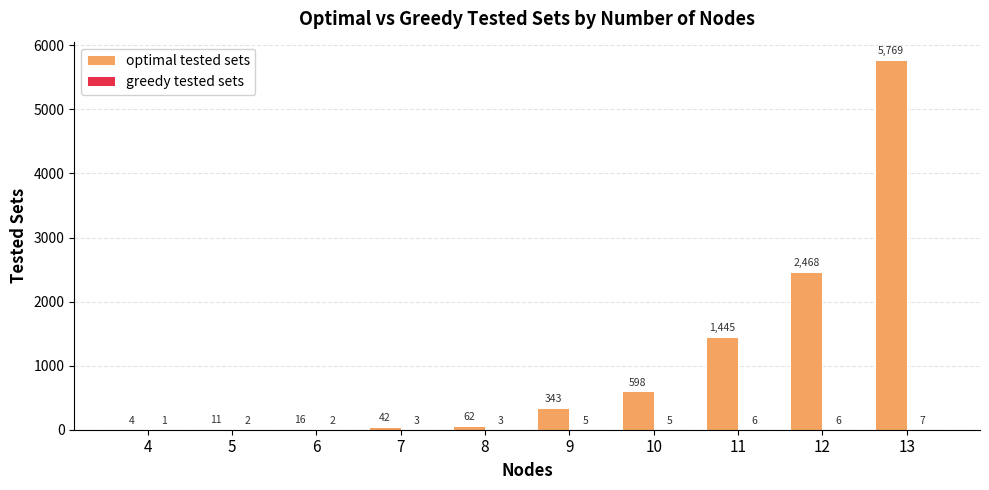

What is the sum of the optimal tested sets values at 4 and 7?

46